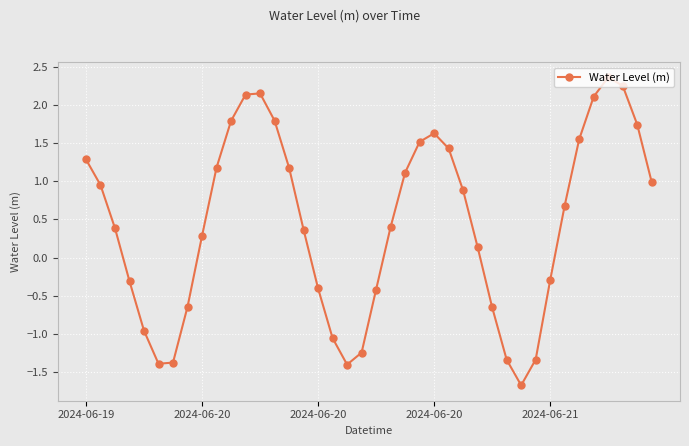

How many values are below zero?

15